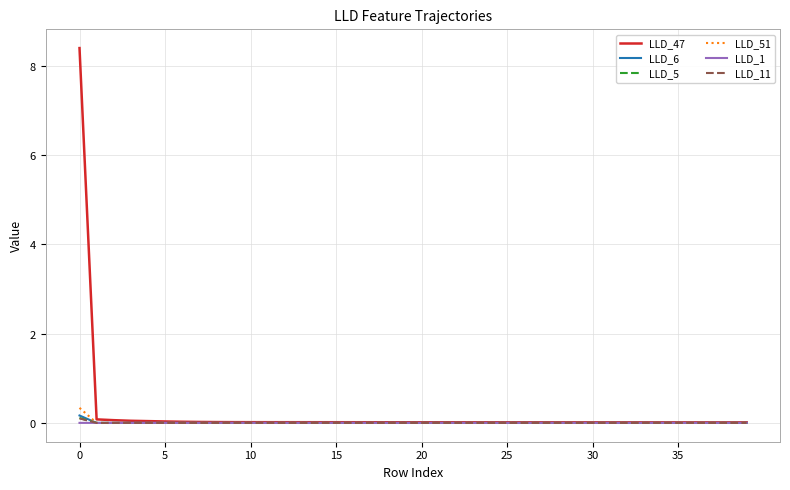

Does the chart display data point markers on the line(s)?

No